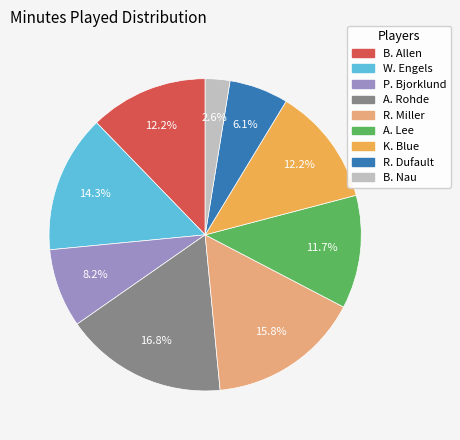

Which category has the biggest portion of the pie?

A. Rohde